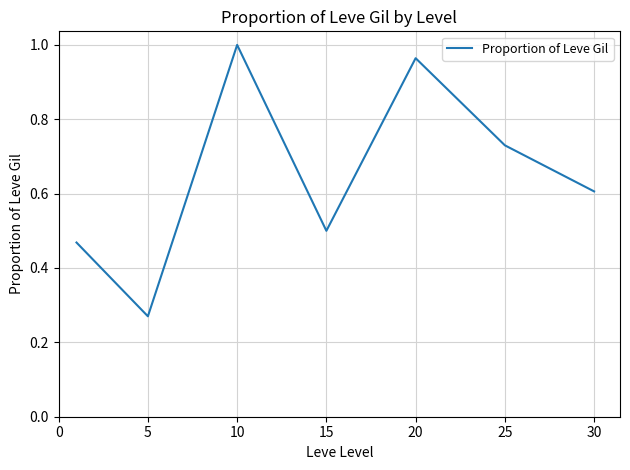

How many interior local peaks (higher than both neighbors) does the data have?

2